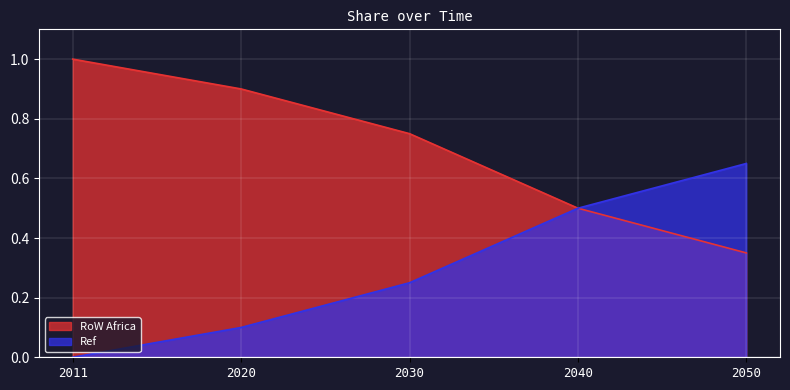

True or false: Ref has more than 1 points higher than both neighbors.

False